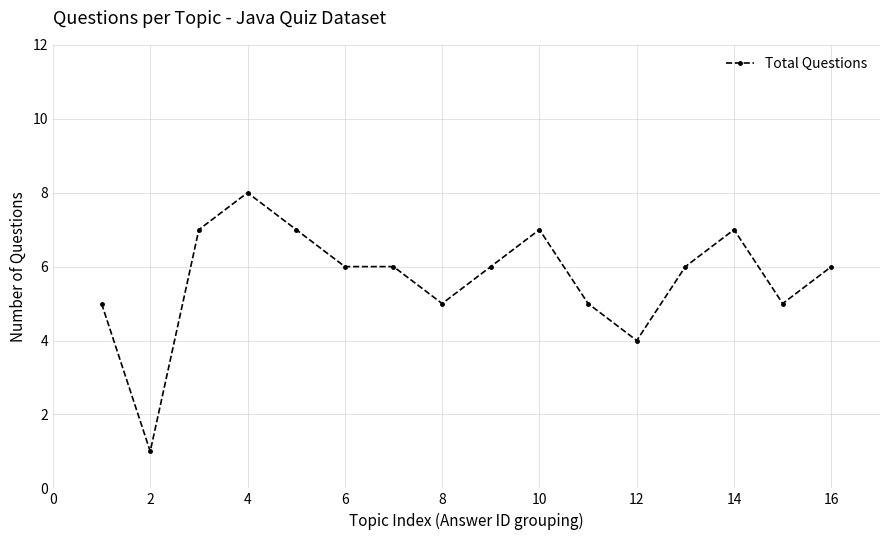

What is the difference between the maximum and minimum values?

7